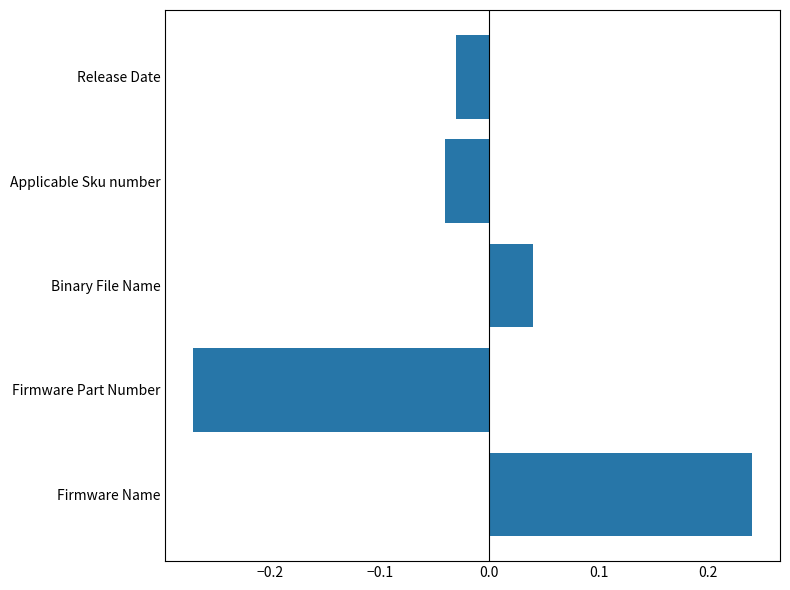

How many values are below zero?

3